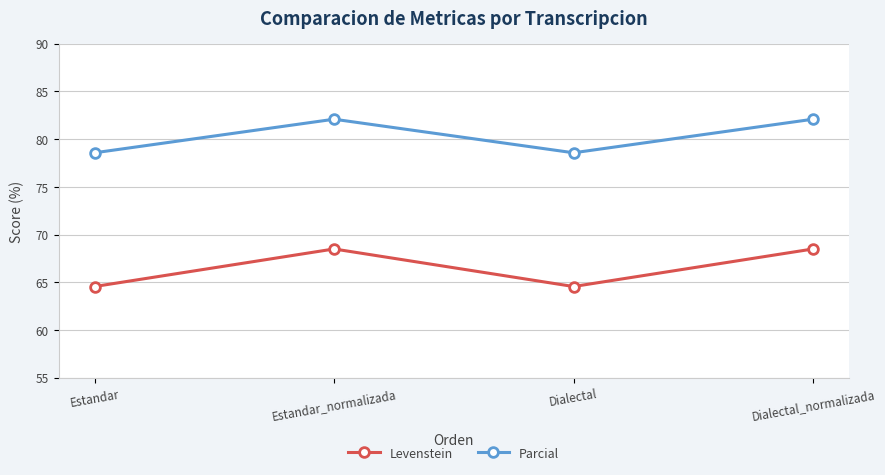

What is the minimum value for Levenstein?

64.6